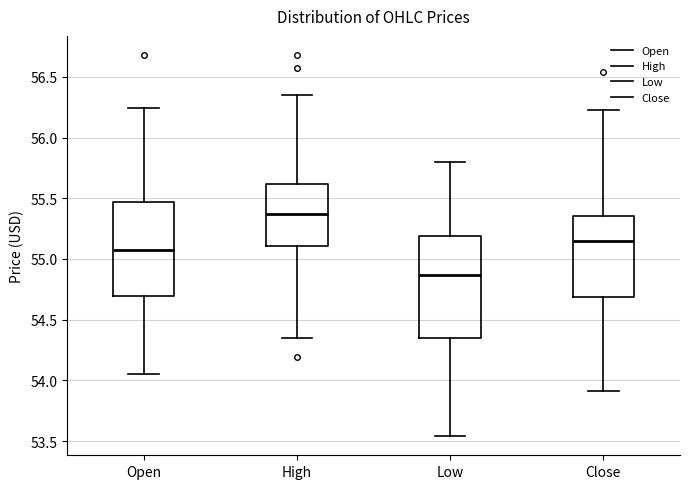

Comparing the boxes themselves (not the whiskers), which one is the tallest?

Low